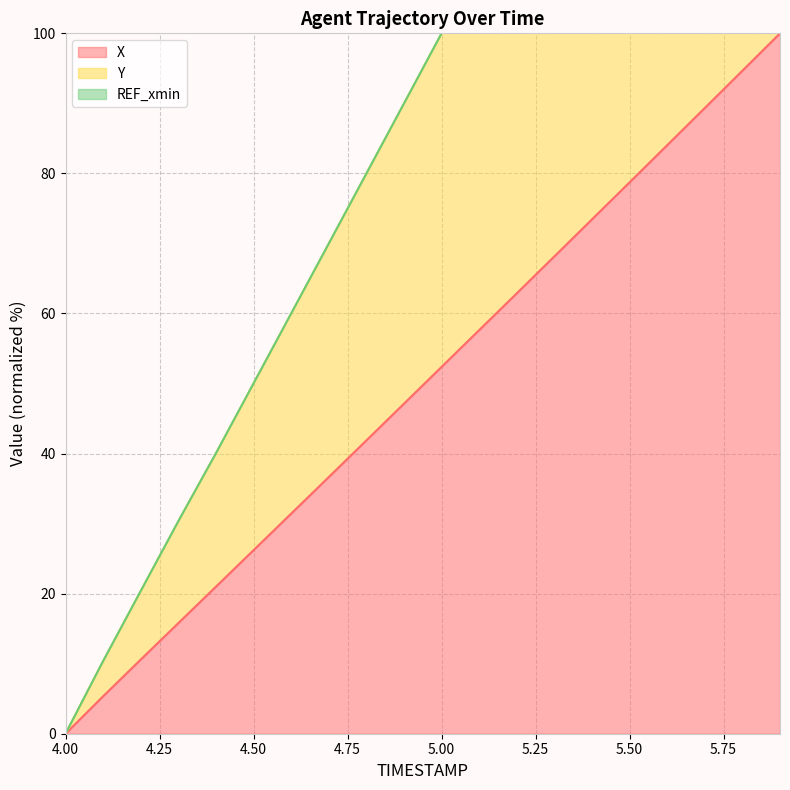

True or false: X and Y cross at least once.

False